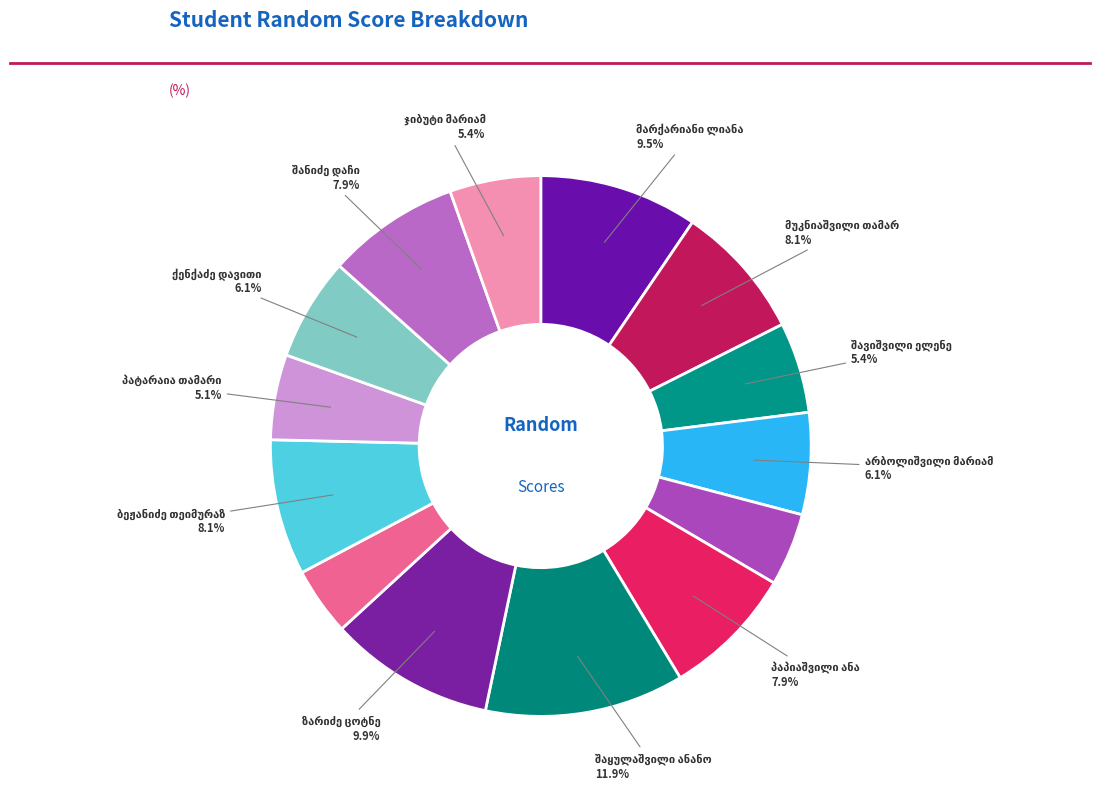

To the nearest percent, what is the combined percentage of პატარაია თამარი and მუკნიაშვილი თამარ?

13%